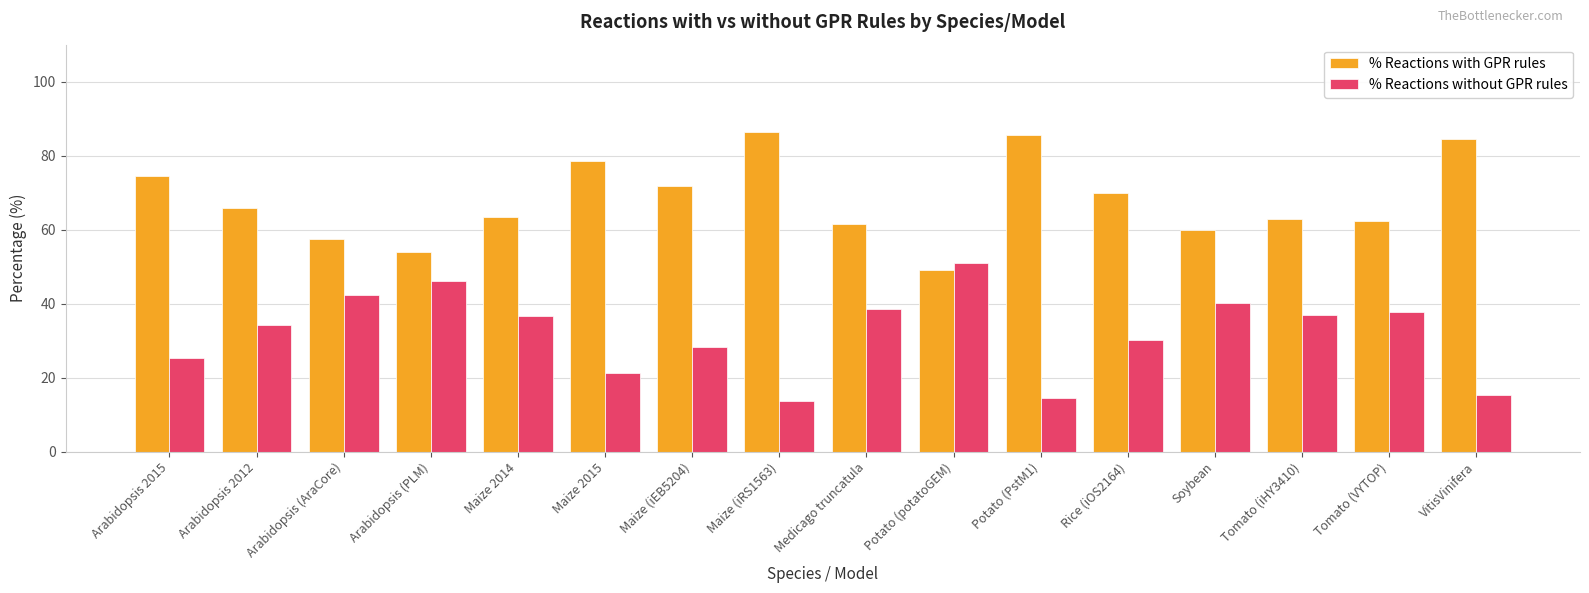

At how many categories does at least one series exceed 76?

4